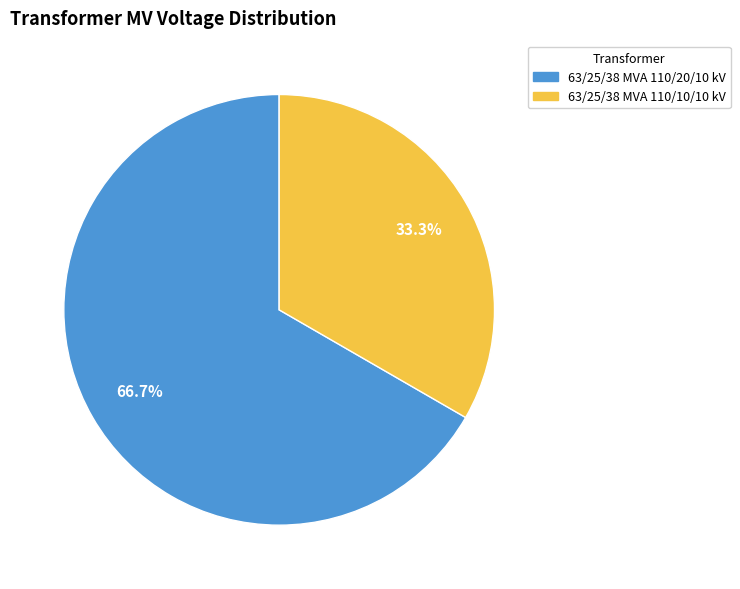

Which category accounts for the majority?

63/25/38 MVA 110/20/10 kV